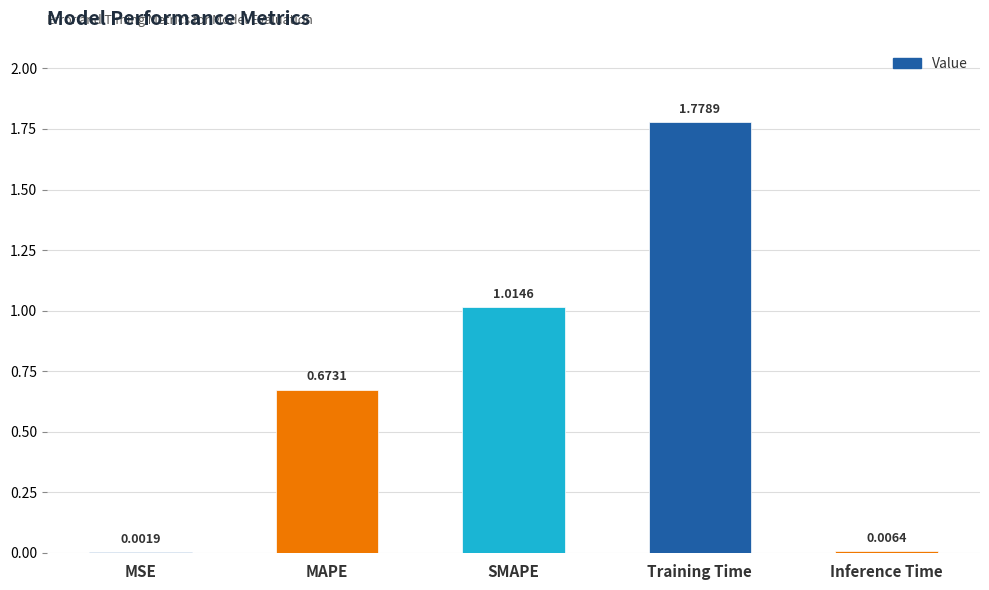

Between MSE and SMAPE, which is larger?

SMAPE